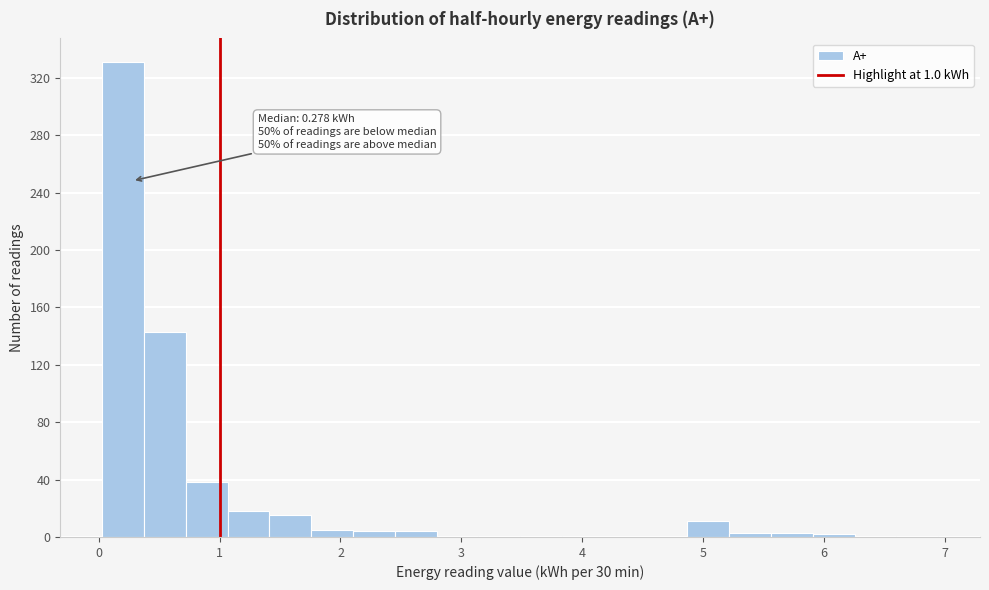

Read against the x-axis, roughly where is the centre of the tallest bar?

0.2